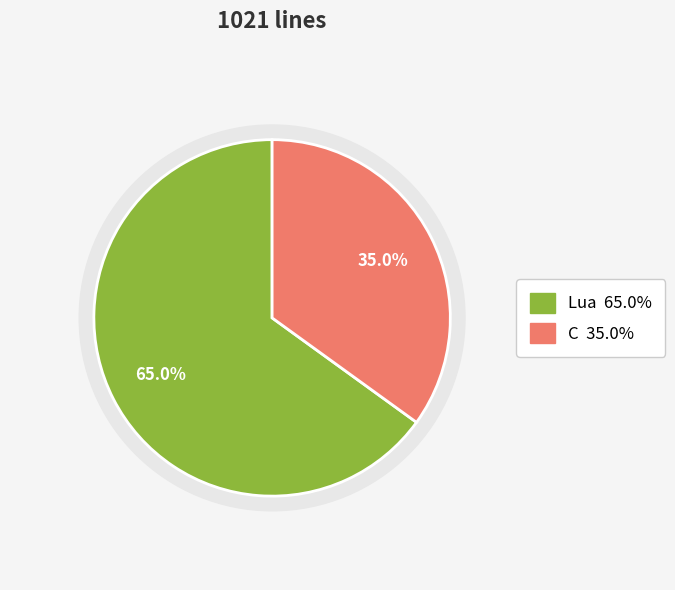

To the nearest percent, what is the combined percentage of C and Lua?

100%